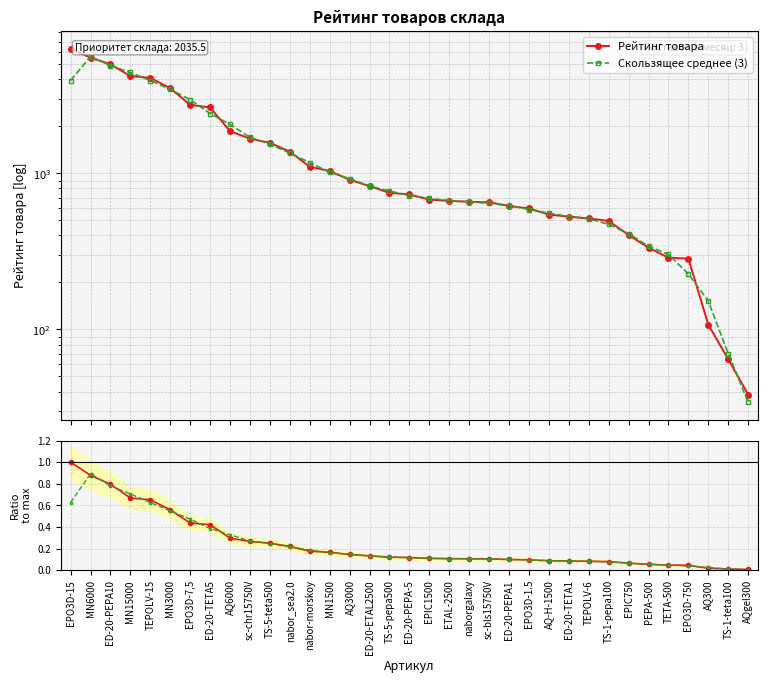

Reading left to right, extract all data points from this chart.

Рейтинг товара: EPO3D-15=6288.8	MN6000=5517.0	ED-20-PEPA10=5003.0	MN15000=4200.0	TEPOLV-15=4094.0	MN3000=3512.0	EPO3D-7,5=2749.0	ED-20-TETA5=2644.0	AQ6000=1864.0	sc-chr15750V=1670.1	TS-5-teta500=1569.0	nabor_sea2.0=1378.0	nabor-morskoy=1102.0	MN1500=1036.0	AQ3000=910.0	ED-20-ETAL2500=828.1	TS-5-pepa500=749.9	ED-20-PEPA-5=733.0	EPIC1500=679.0	ETAL-2500=666.0	naborgalaxy=657.5	sc-bls15750V=652.6	ED-20-PEPA1=618.0	EPO3D-1.5=596.0	AQ-H-1500=544.5	ED-20-TETA1=528.0	TEPOLV-6=514.0	TS-1-pepa100=496.0	EPIC750=402.8	PEPA-500=334.0	TETA-500=288.0	EPO3D-750=284.2	AQ300=107.2	TS-1-teta100=64.3	AQgel300=38.2
Скользящее среднее (3): EPO3D-15=3935.3	MN6000=5602.9	ED-20-PEPA10=4906.7	MN15000=4432.3	TEPOLV-15=3935.3	MN3000=3451.7	EPO3D-7,5=2968.3	ED-20-TETA5=2419.0	AQ6000=2059.4	sc-chr15750V=1701.0	TS-5-teta500=1539.0	nabor_sea2.0=1349.7	nabor-morskoy=1172.0	MN1500=1016.0	AQ3000=924.7	ED-20-ETAL2500=829.3	TS-5-pepa500=770.3	ED-20-PEPA-5=720.6	EPIC1500=692.7	ETAL-2500=667.5	naborgalaxy=658.7	sc-bls15750V=642.7	ED-20-PEPA1=622.2	EPO3D-1.5=586.2	AQ-H-1500=556.2	ED-20-TETA1=528.8	TEPOLV-6=512.7	TS-1-pepa100=470.9	EPIC750=410.9	PEPA-500=341.6	TETA-500=302.1	EPO3D-750=226.5	AQ300=151.9	TS-1-teta100=69.9	AQgel300=34.2
Ratio: EPO3D-15=1.0	MN6000=0.9	ED-20-PEPA10=0.8	MN15000=0.7	TEPOLV-15=0.7	MN3000=0.6	EPO3D-7,5=0.4	ED-20-TETA5=0.4	AQ6000=0.3	sc-chr15750V=0.3	TS-5-teta500=0.2	nabor_sea2.0=0.2	nabor-morskoy=0.2	MN1500=0.2	AQ3000=0.1	ED-20-ETAL2500=0.1	TS-5-pepa500=0.1	ED-20-PEPA-5=0.1	EPIC1500=0.1	ETAL-2500=0.1	naborgalaxy=0.1	sc-bls15750V=0.1	ED-20-PEPA1=0.1	EPO3D-1.5=0.1	AQ-H-1500=0.1	ED-20-TETA1=0.1	TEPOLV-6=0.1	TS-1-pepa100=0.1	EPIC750=0.1	PEPA-500=0.1	TETA-500=0.0	EPO3D-750=0.0	AQ300=0.0	TS-1-teta100=0.0	AQgel300=0.0